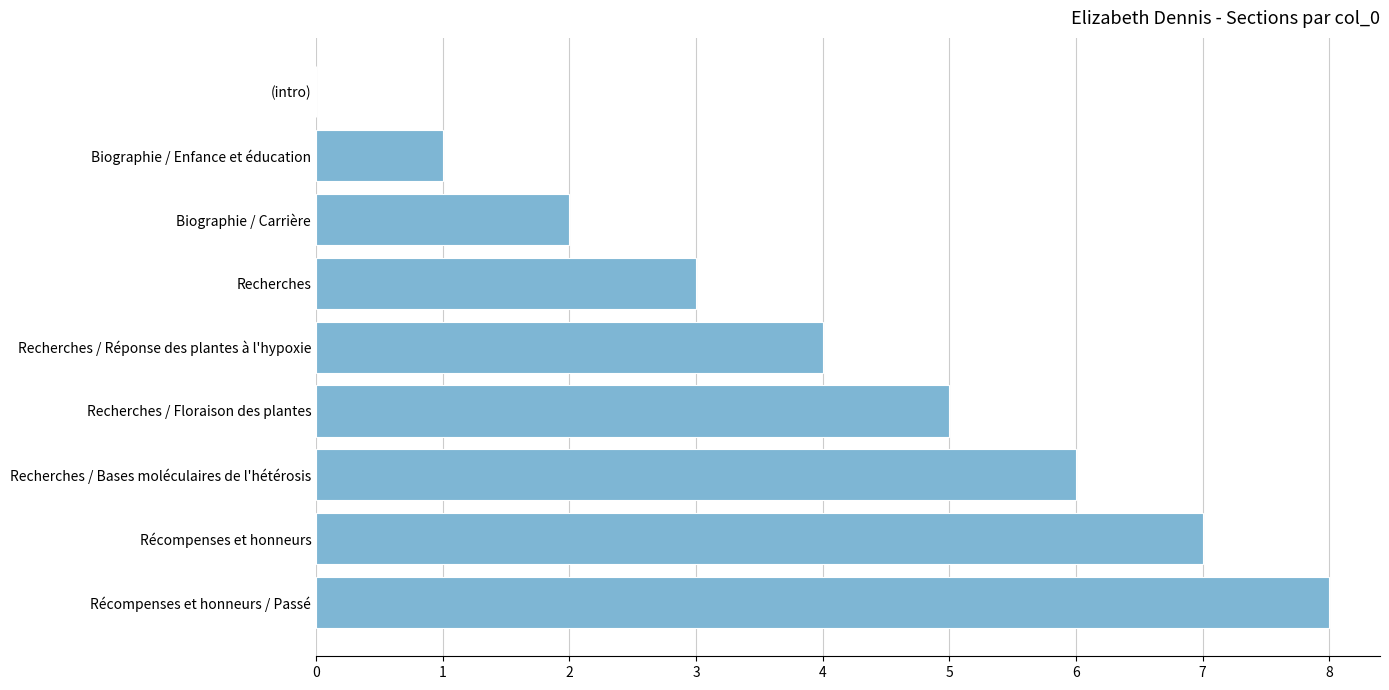

What value does the data have at Recherches / Bases moléculaires de l'hétérosis?

6